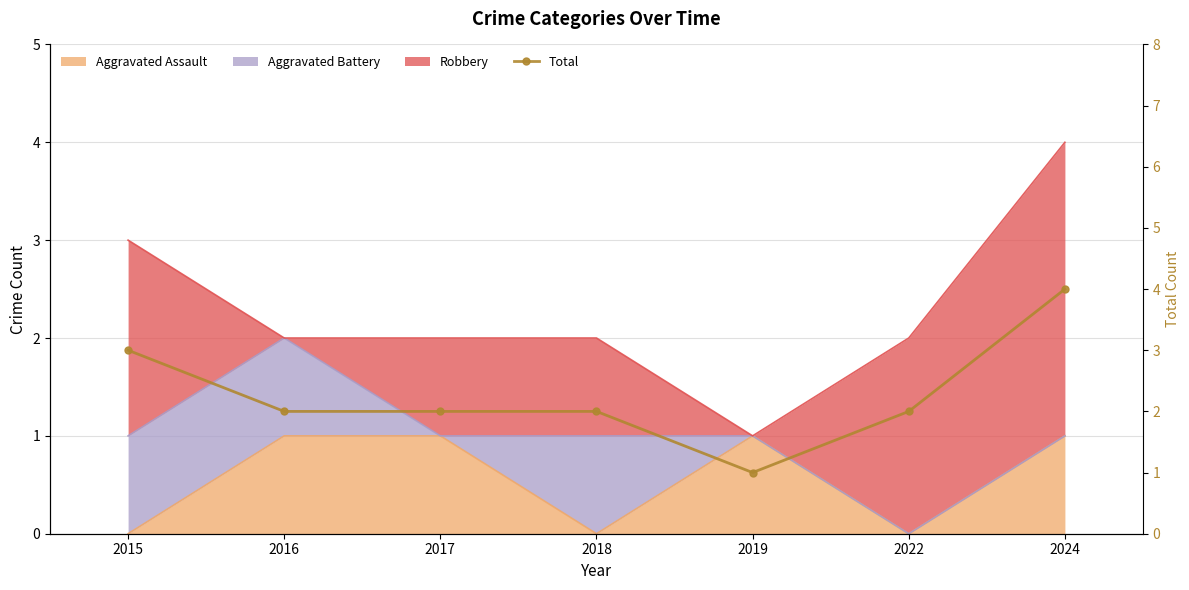

Reading left to right, extract all data points from this chart.

3	2	2	2	1	2	4